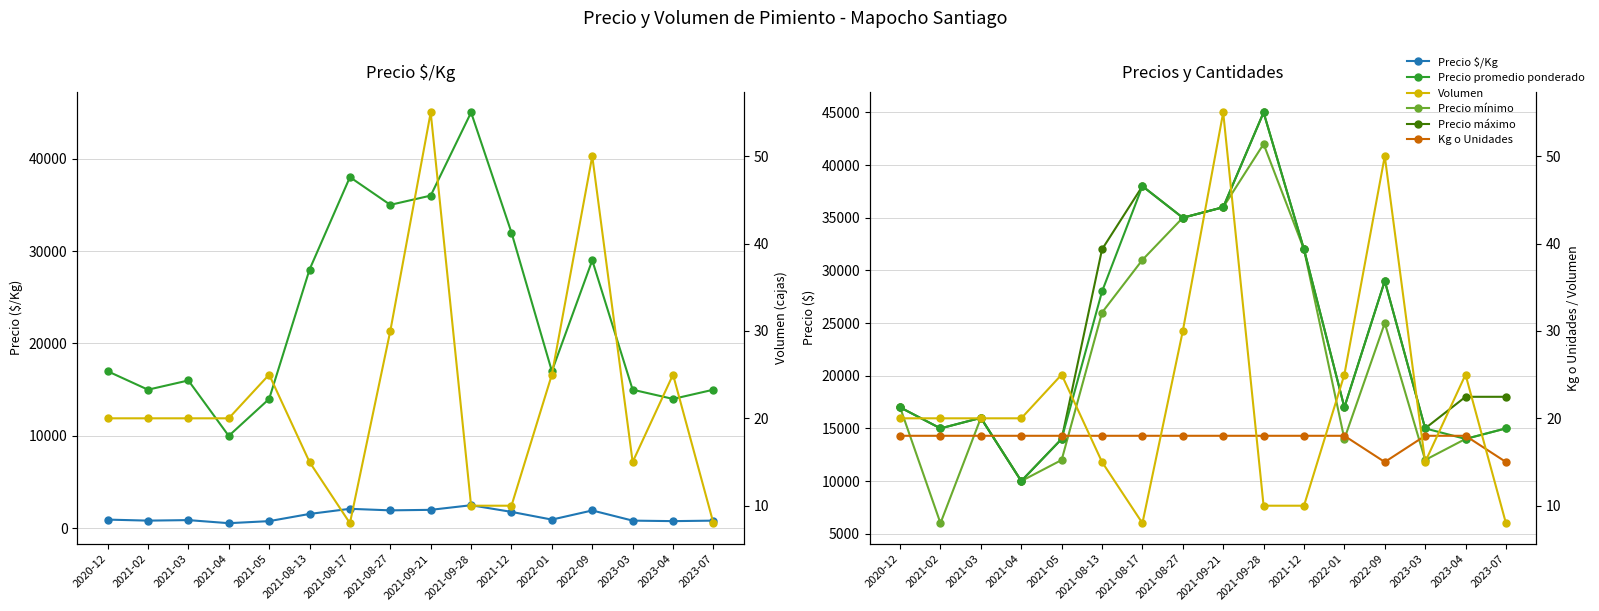

The Precio $/Kg series shows 1218 at 2021-03. True or false?

False